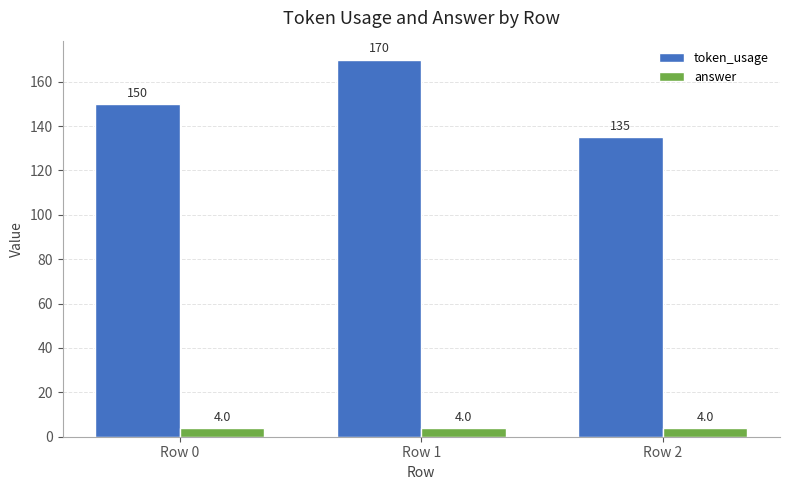

Reading right to left, list all the values displayed in this chart.

token_usage: 135	170	150
answer: 4	4	4